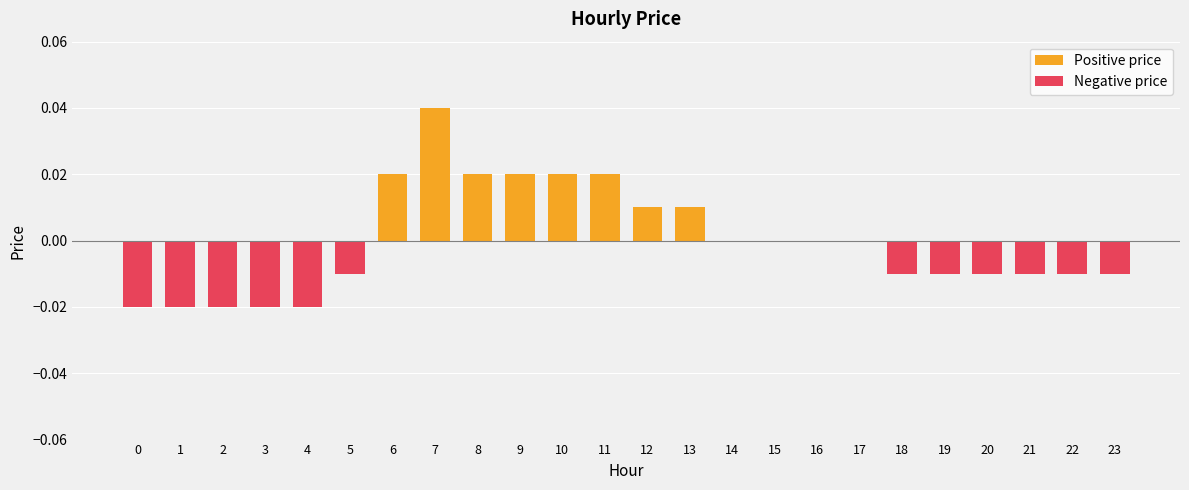

List the labels in order of Negative price value, smallest first.

0, 1, 2, 3, 4, 5, 18, 19, 20, 21, 22, 23, 6, 7, 8, 9, 10, 11, 12, 13, 14, 15, 16, 17